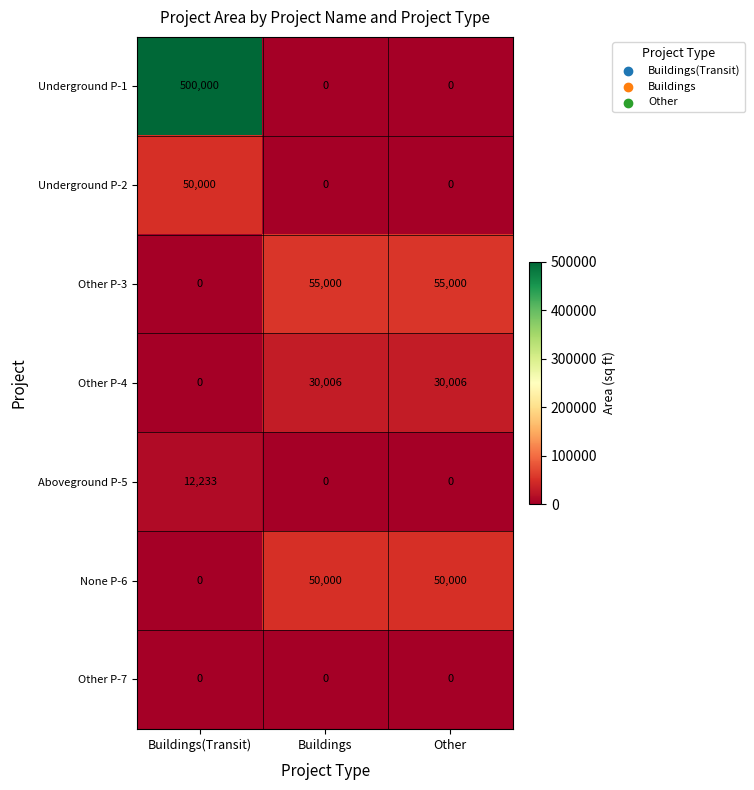

What is the total value across all series at Buildings?

135006